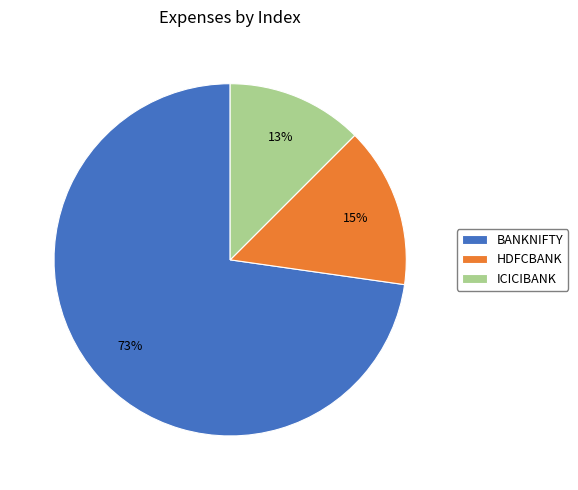

To the nearest percent, what is the average slice percentage?

33%